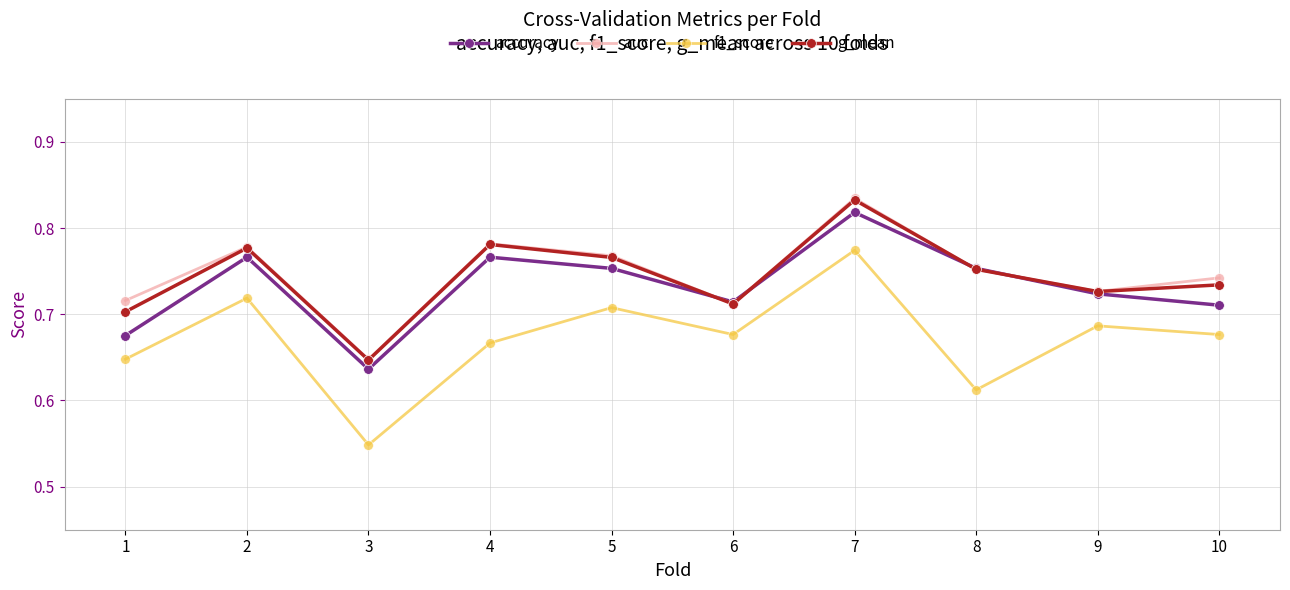

True or false: auc has a value of 0.7 at 1.

True